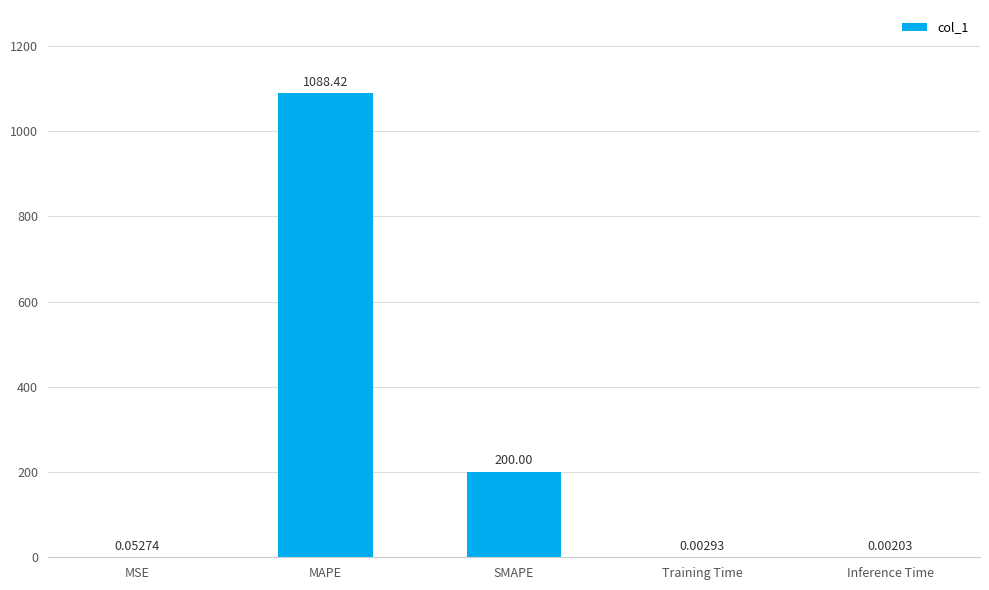

At which label is the value closest to 544?

SMAPE